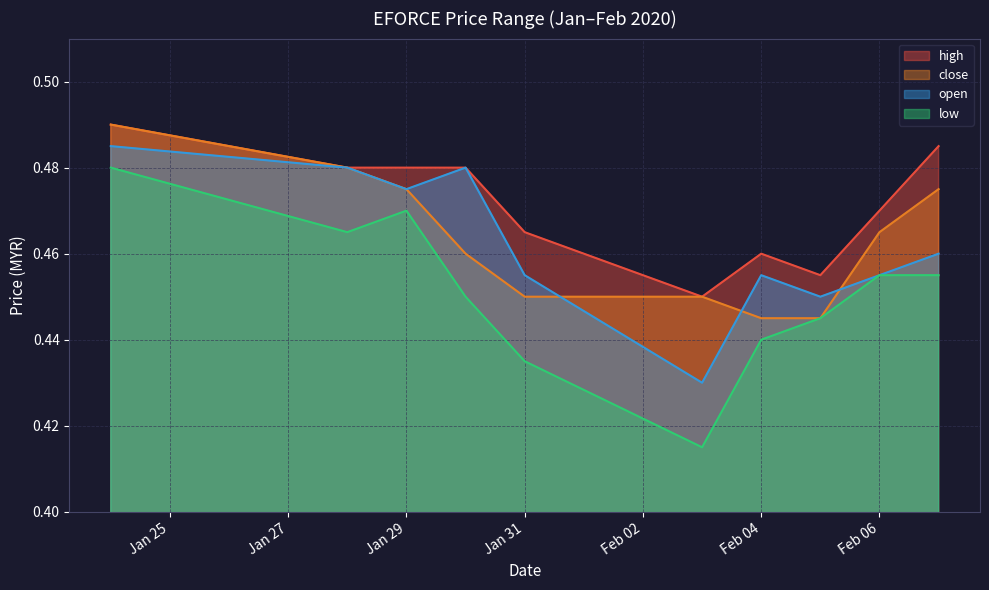

Reading left to right, transcribe all the data shown in this chart.

high: 0.5	0.5	0.5	0.5	0.5	0.5	0.5	0.5	0.5	0.5
close: 0.5	0.5	0.5	0.5	0.5	0.5	0.4	0.4	0.5	0.5
open: 0.5	0.5	0.5	0.5	0.5	0.4	0.5	0.5	0.5	0.5
low: 0.5	0.5	0.5	0.5	0.4	0.4	0.4	0.4	0.5	0.5